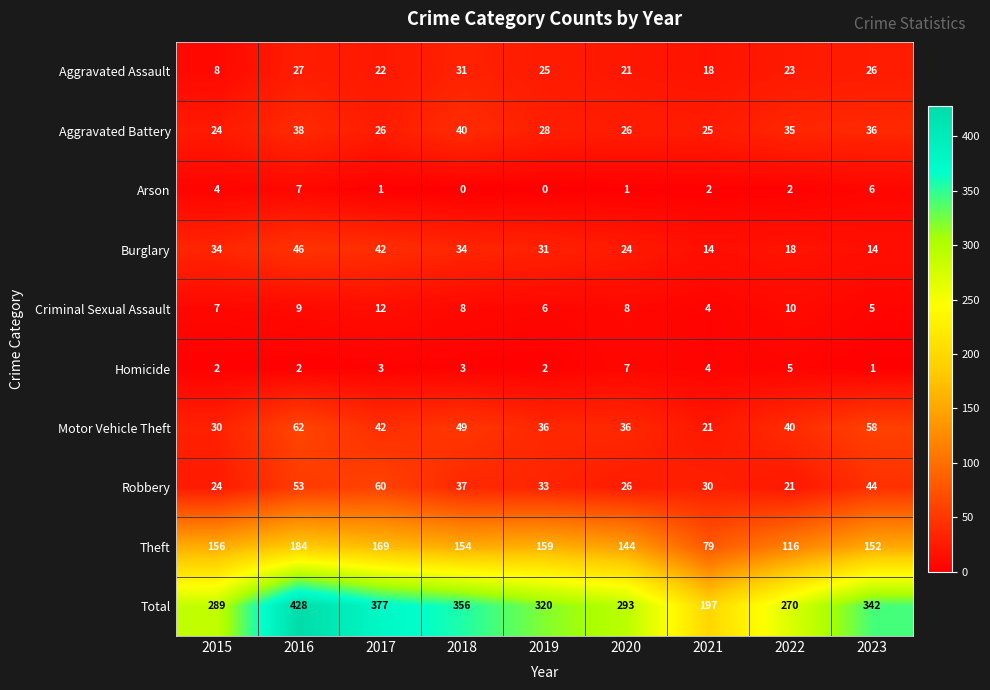

Rank the categories by Robbery value from highest to lowest.

2017, 2016, 2023, 2018, 2019, 2021, 2020, 2015, 2022